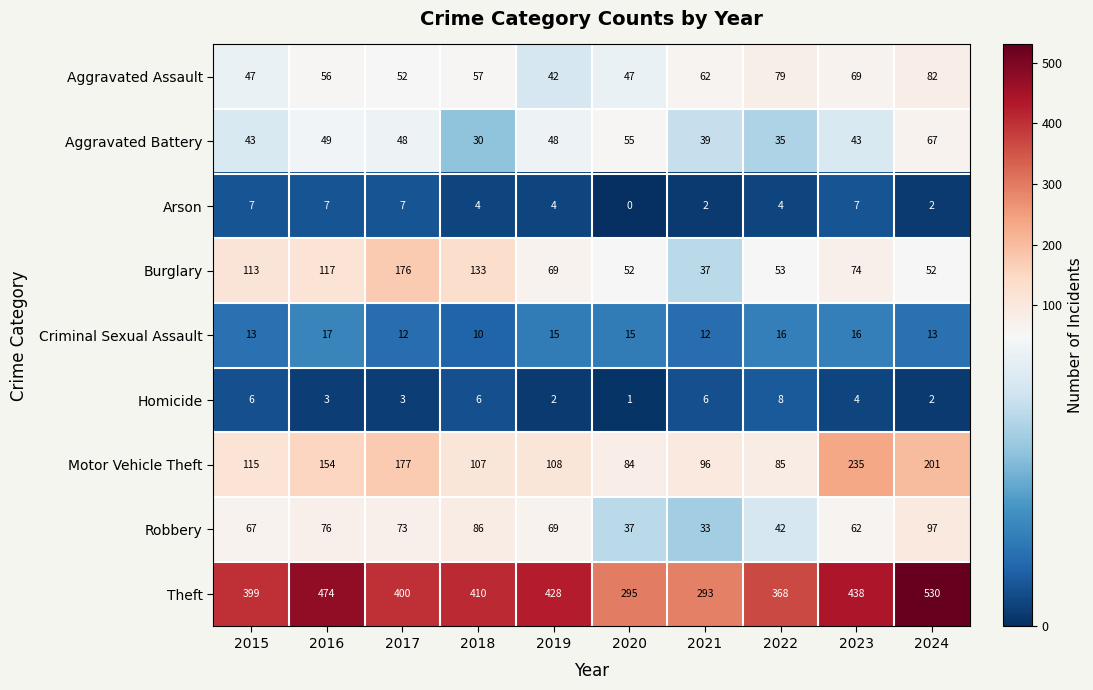

Read the Criminal Sexual Assault value at 2020.

15